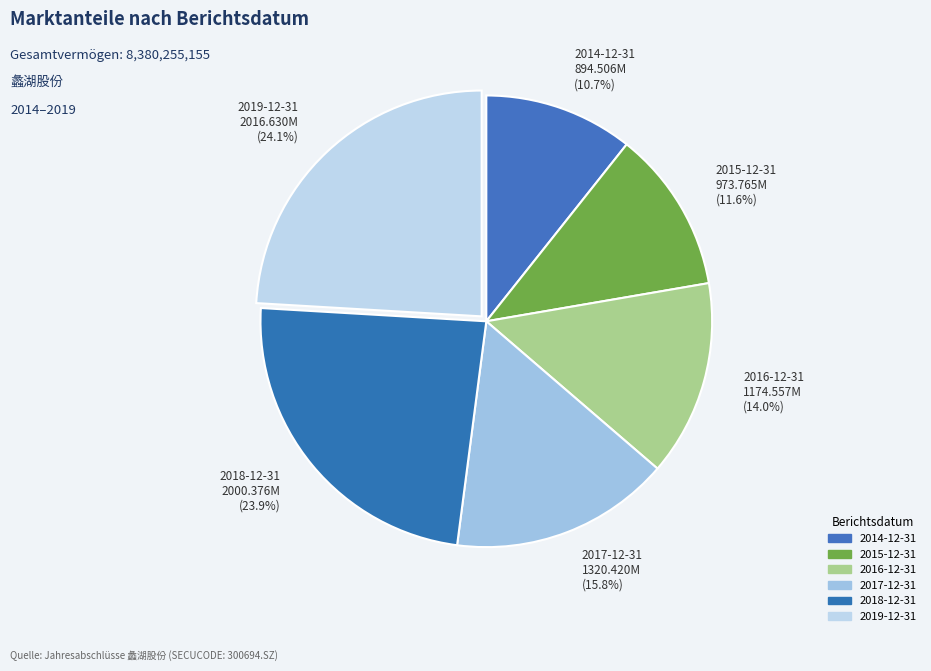

Is it true that 2019-12-31 is 24% of the pie?

True